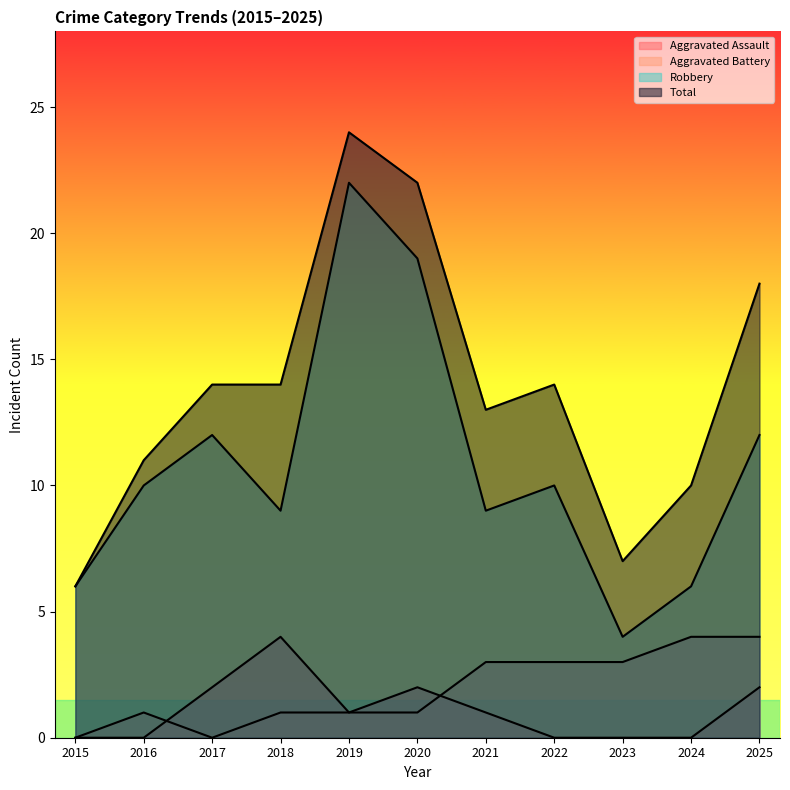

What is the difference between the maximum and second lowest values in the Robbery series?

16